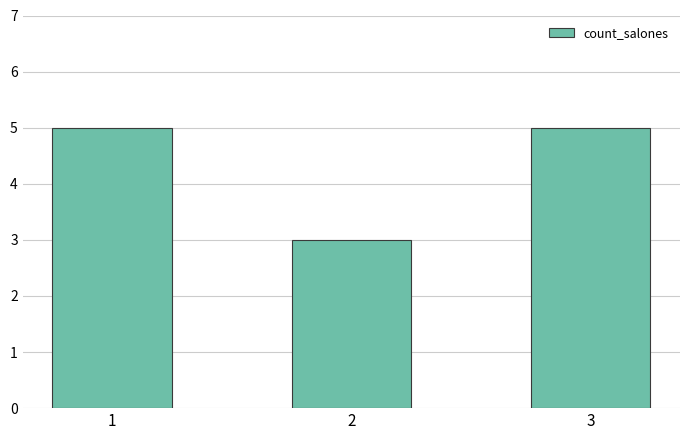

What is the value of the 1st bar from the left?

5